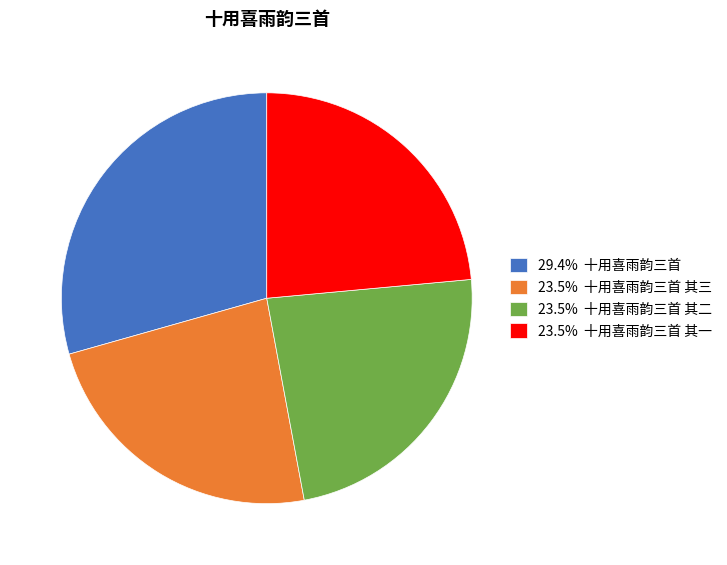

Is the sum of 23.5% 十用喜雨韵三首 其三 and 29.4% 十用喜雨韵三首 greater than half?

Yes